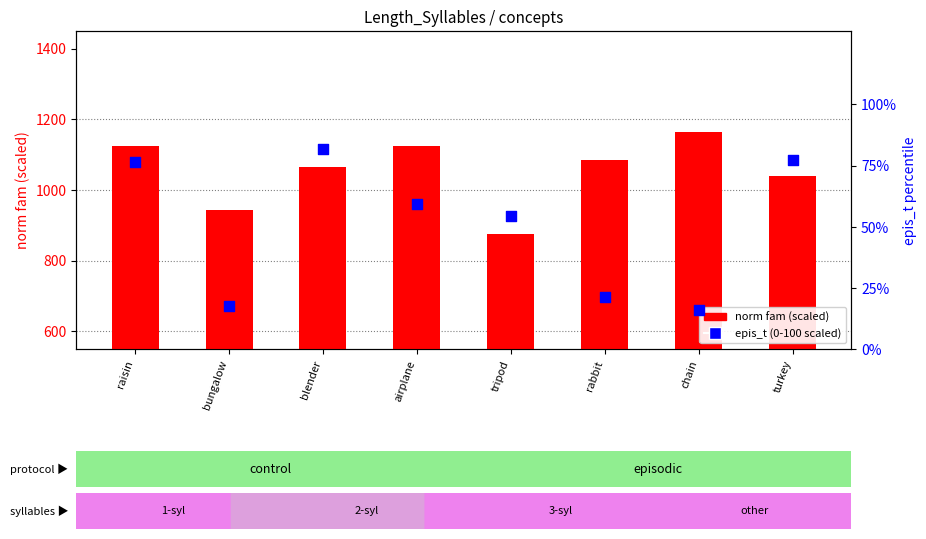

At how many categories does at least one series exceed 388?

8